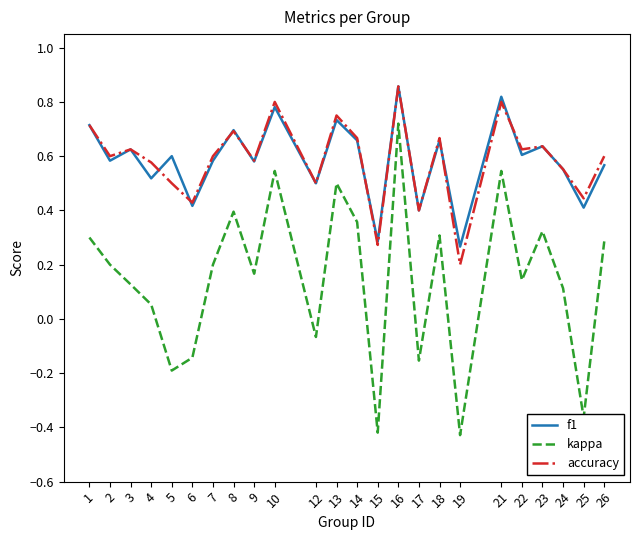

Is the value of accuracy at 16 greater than the value of f1 at 25?

Yes